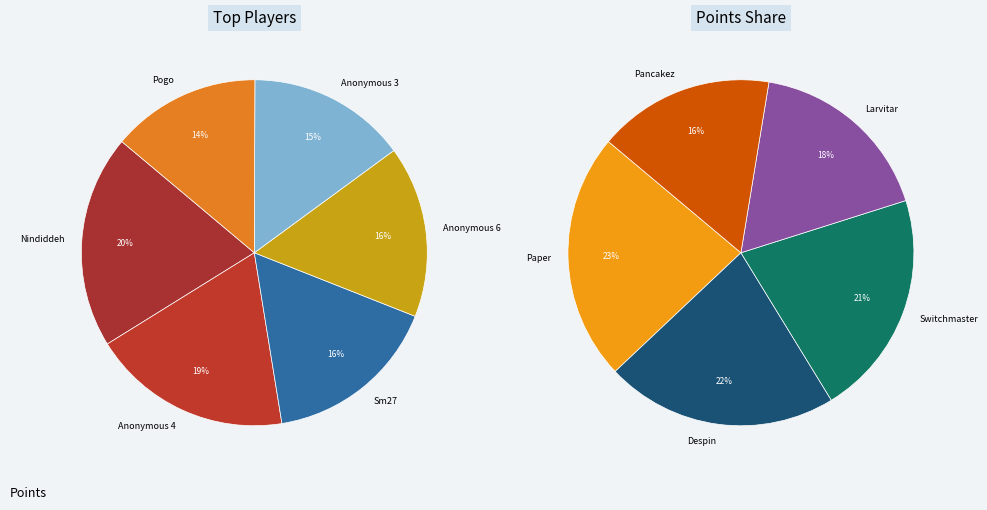

Which slice is the smallest?

Pancakez